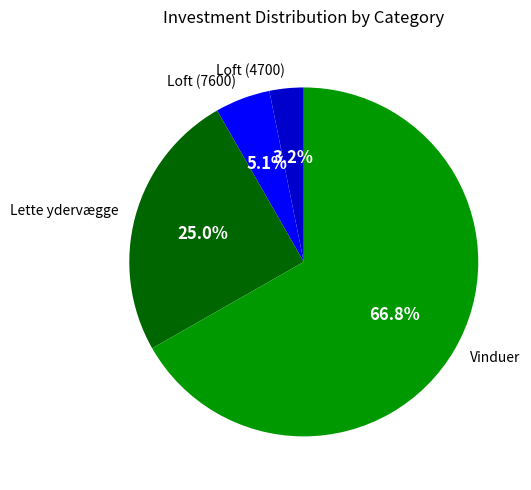

Approximately how many times larger is the value at Loft (4700) compared to Loft (7600)?

0.6